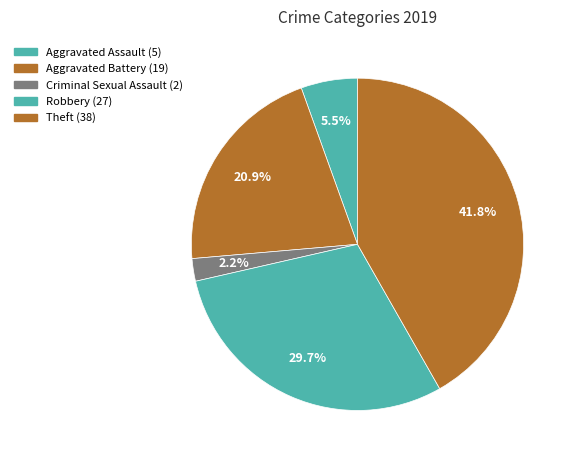

Count the number of slices in the pie.

5